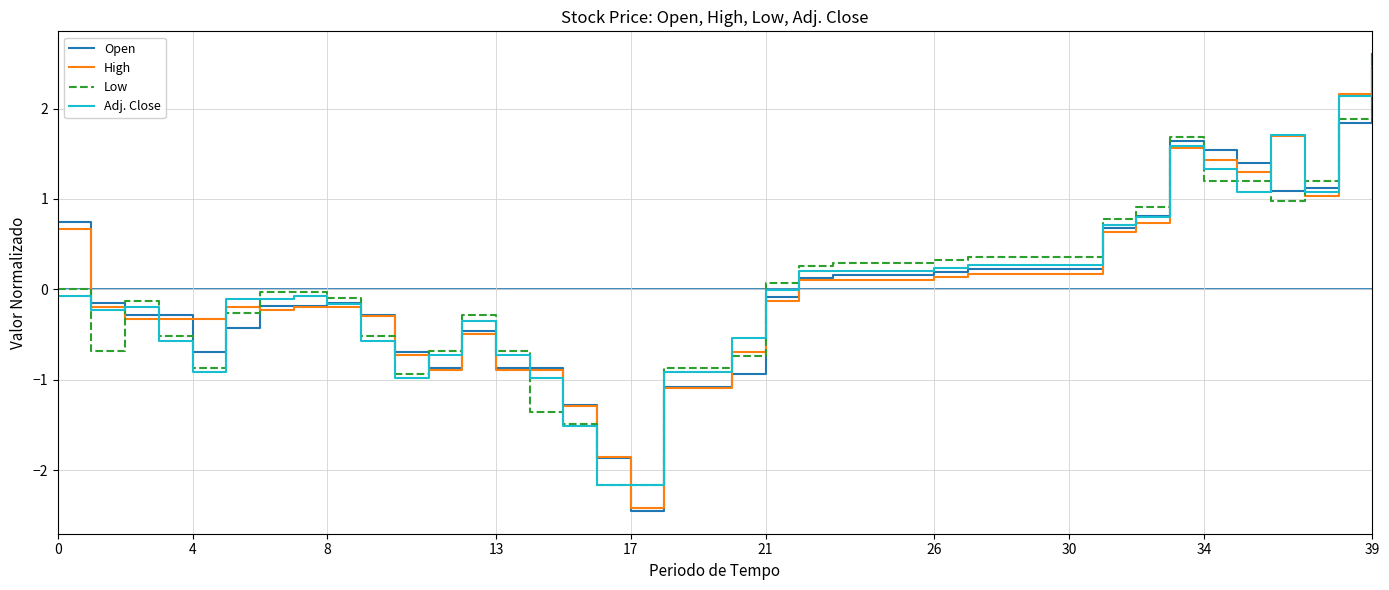

What is the maximum value shown in the chart?

2.6